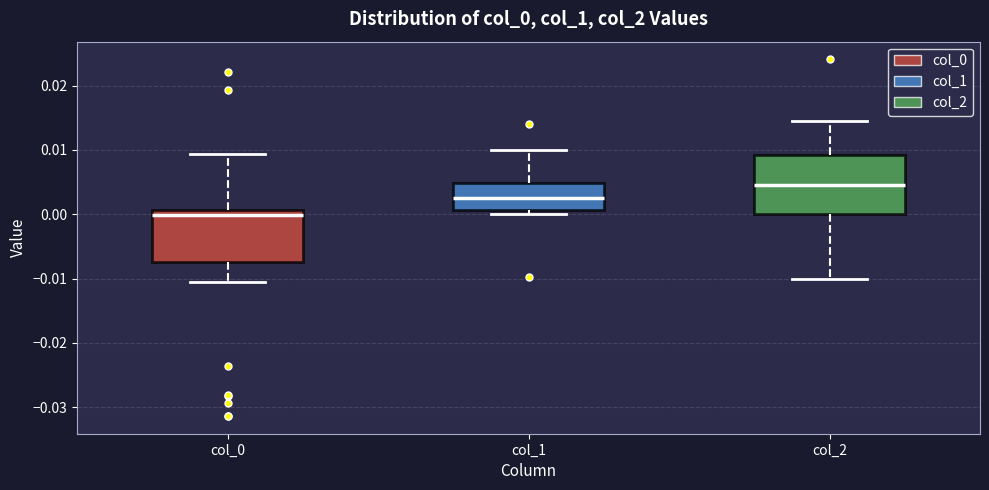

Comparing the boxes themselves (not the whiskers), which one is the tallest?

col_2